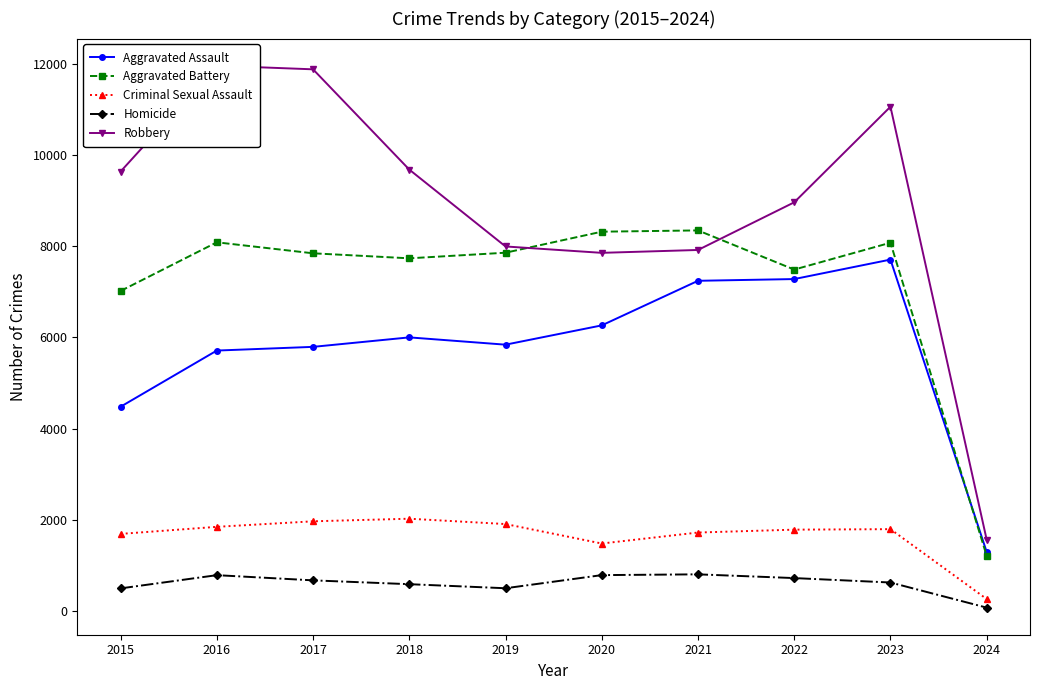

How many intersections are there between Aggravated Assault and Aggravated Battery?

1